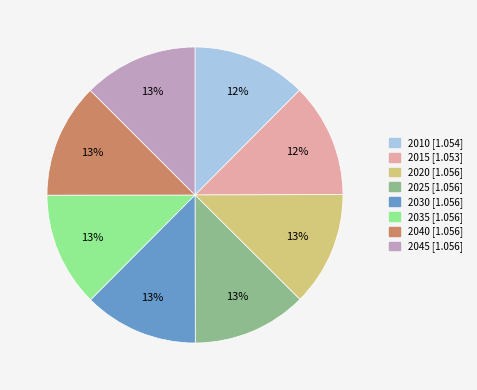

The 2030 slice represents 25% of the pie. True or false?

False